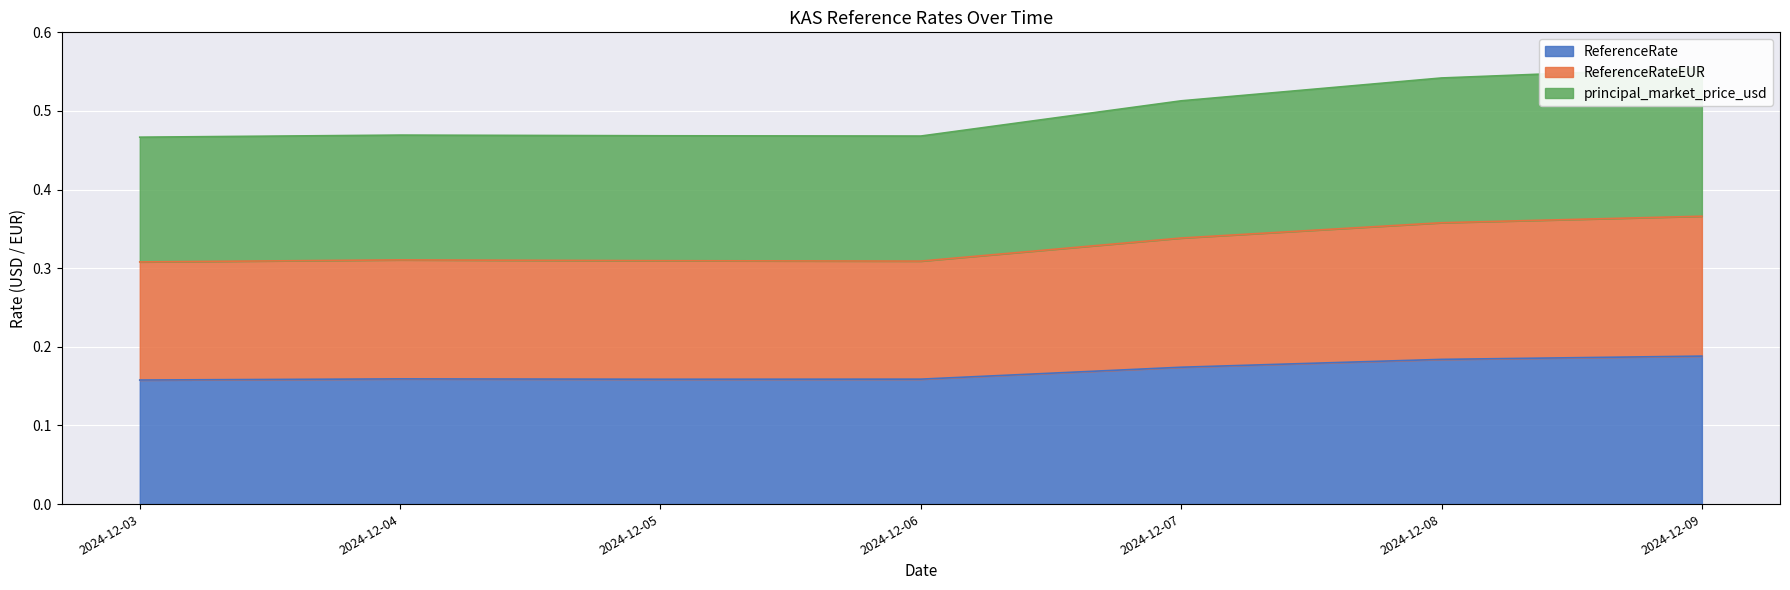

Which series has the largest total across all categories?

principal_market_price_usd